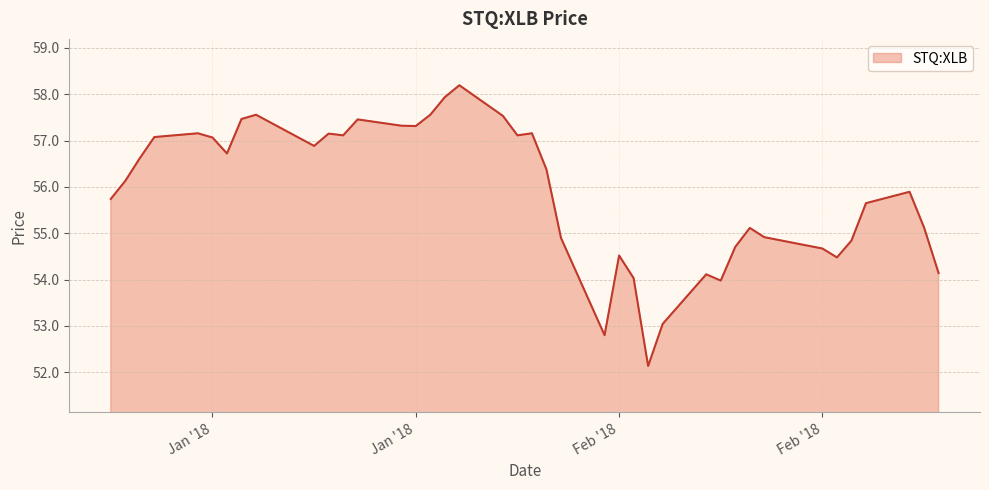

What is the minimum value shown in the chart?

52.1